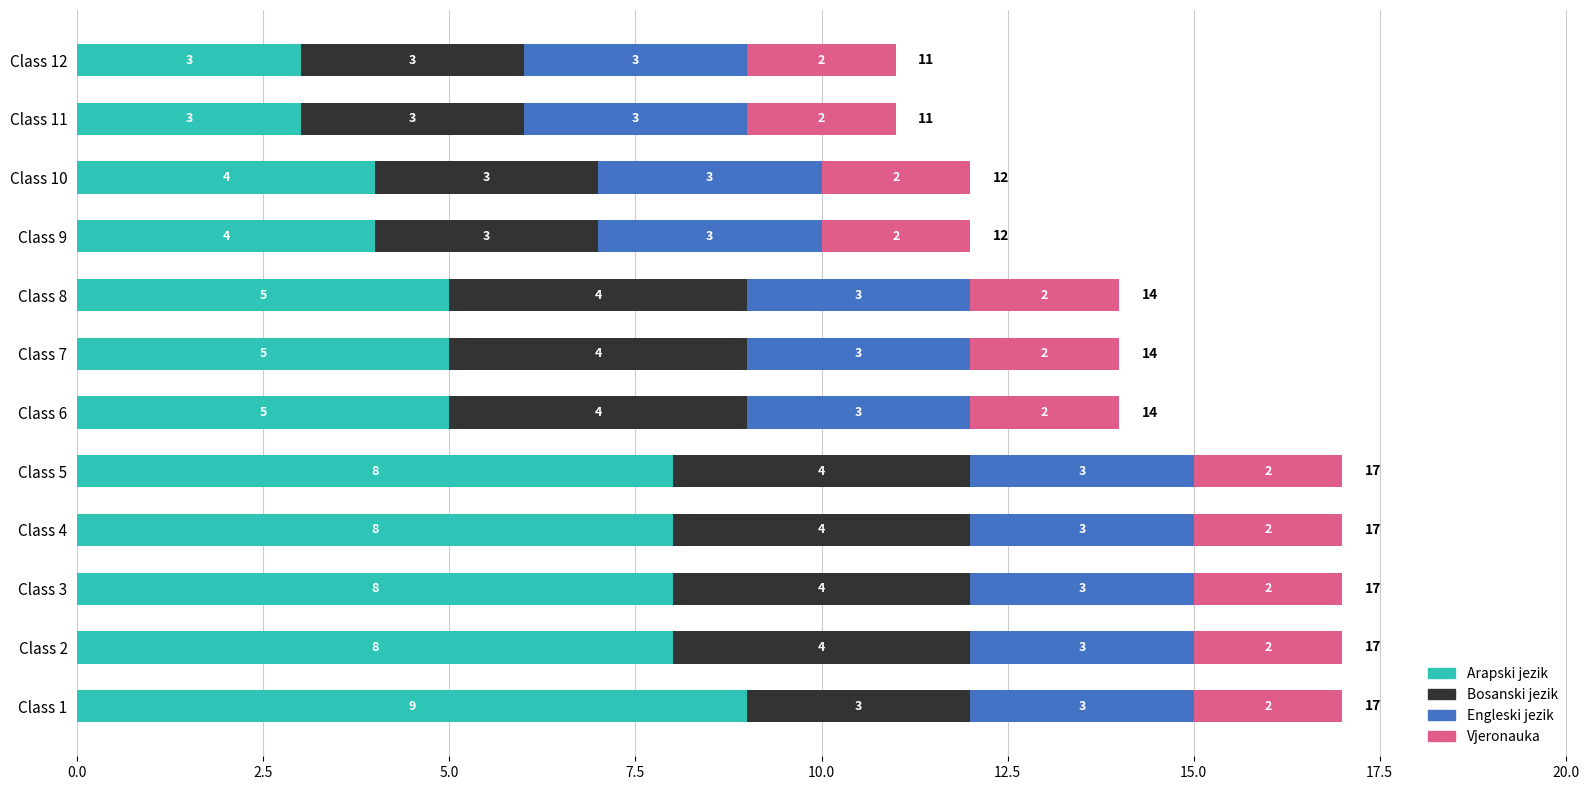

What is the difference between the second highest and minimum values in the Arapski jezik series?

5